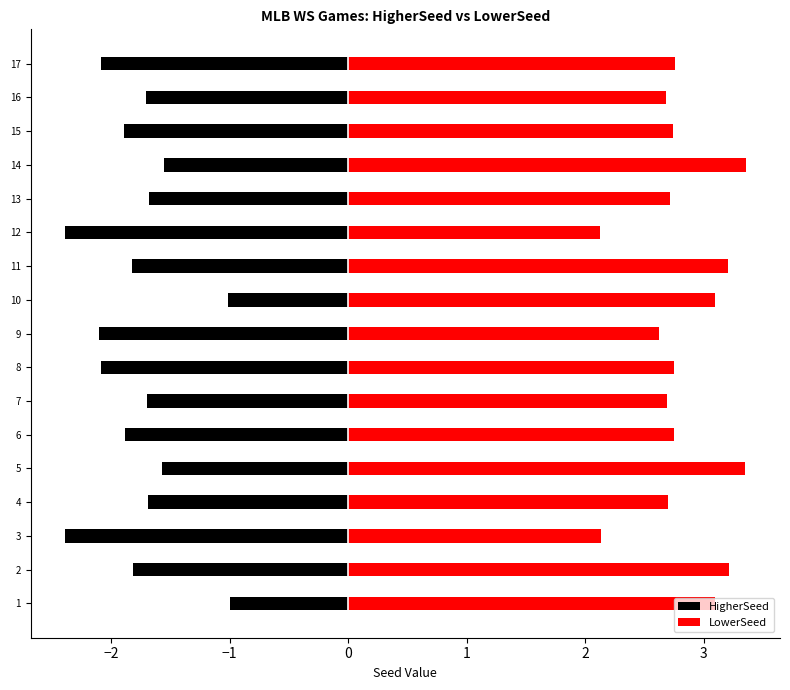

List the series in order of their peak value, highest first.

LowerSeed, HigherSeed